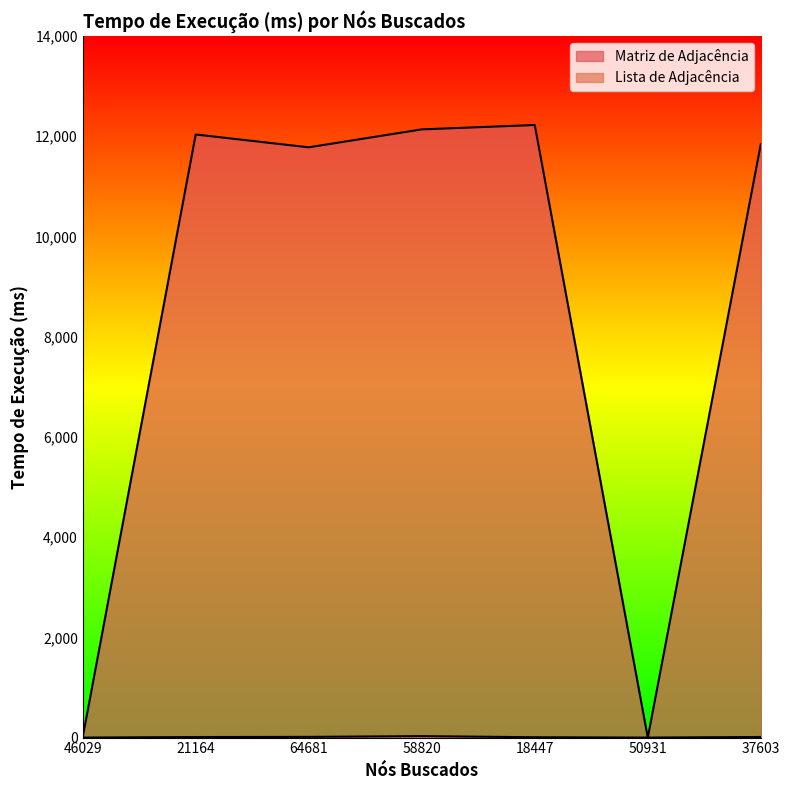

The Matriz de Adjacência series shows 1 at 50931. True or false?

False